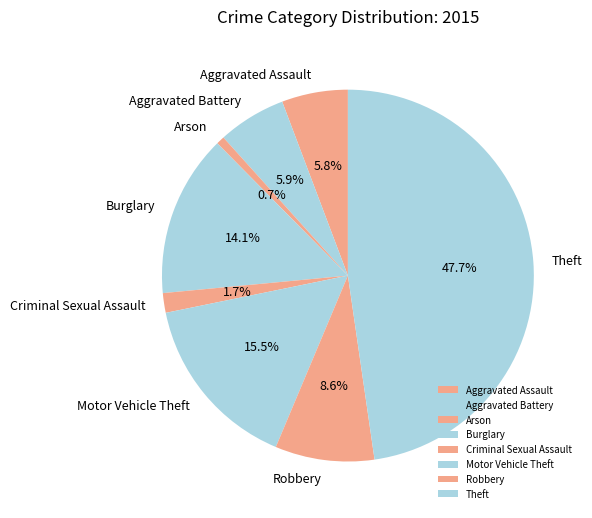

What portion of the pie excludes Burglary?

85.9%